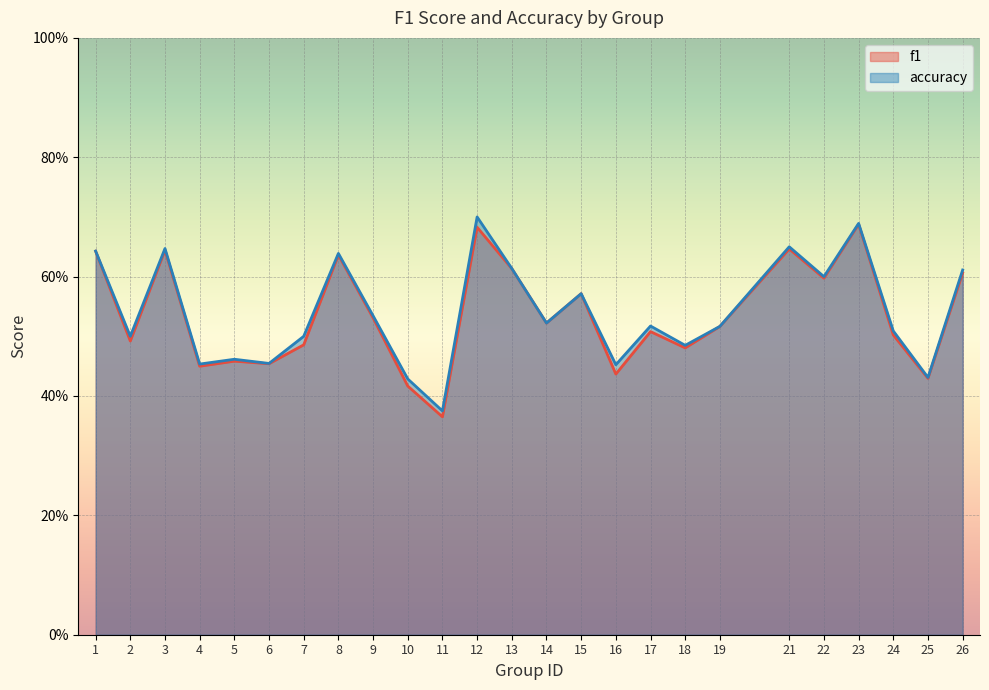

How many categories are shown in the chart?

25